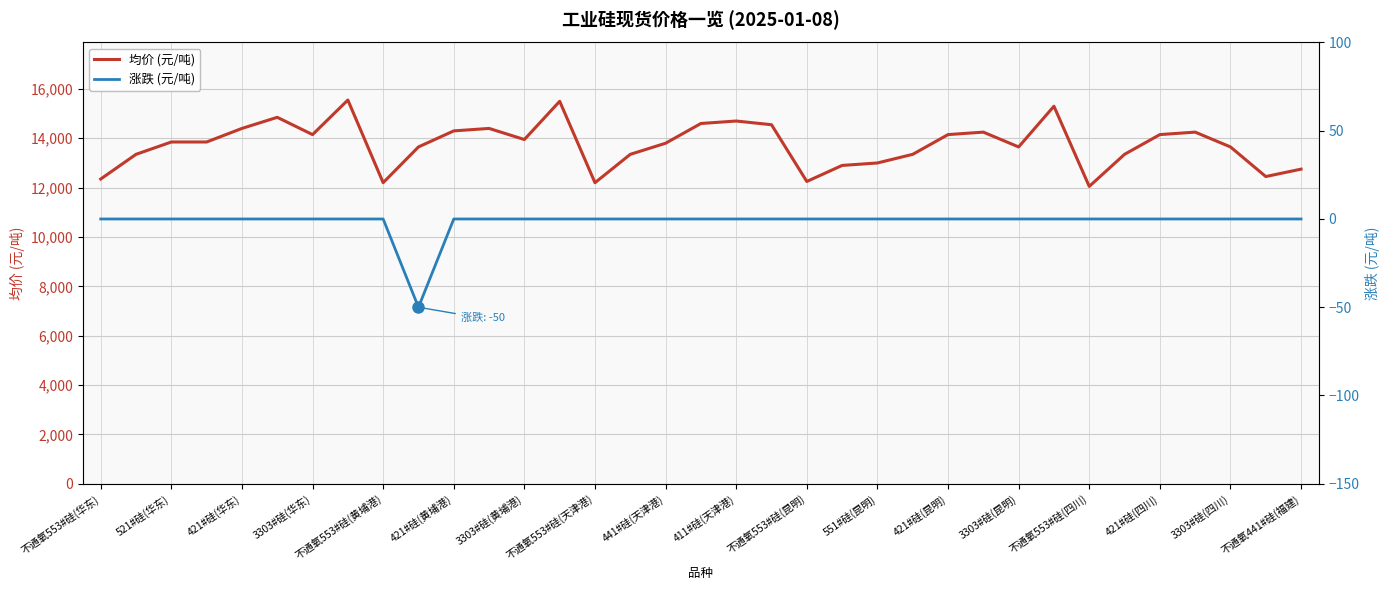

True or false: 涨跌 (元/吨) and 均价 (元/吨) intersect in this chart.

False